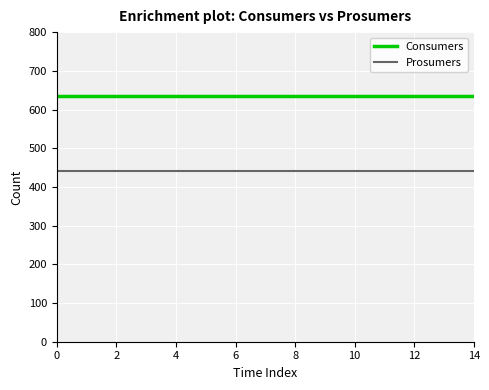

What are all the series names shown in the legend?

Consumers, Prosumers